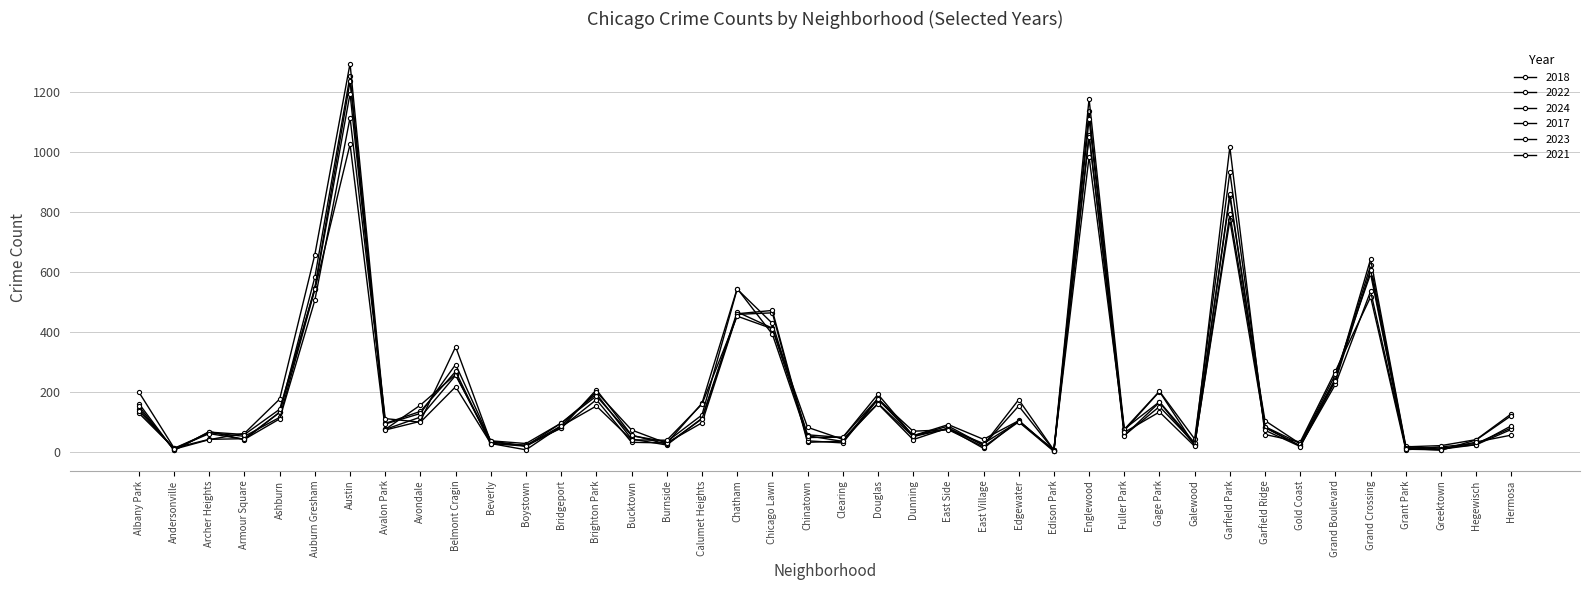

Is this an area chart (filled region under the line)?

No